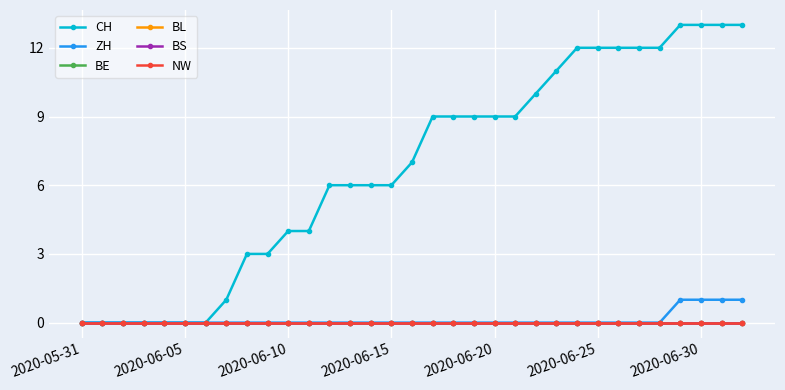

Is this an area chart (filled region under the line)?

No